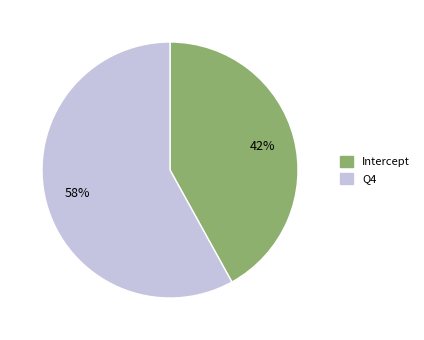

Combined, do Intercept and Q4 account for over 50%?

Yes